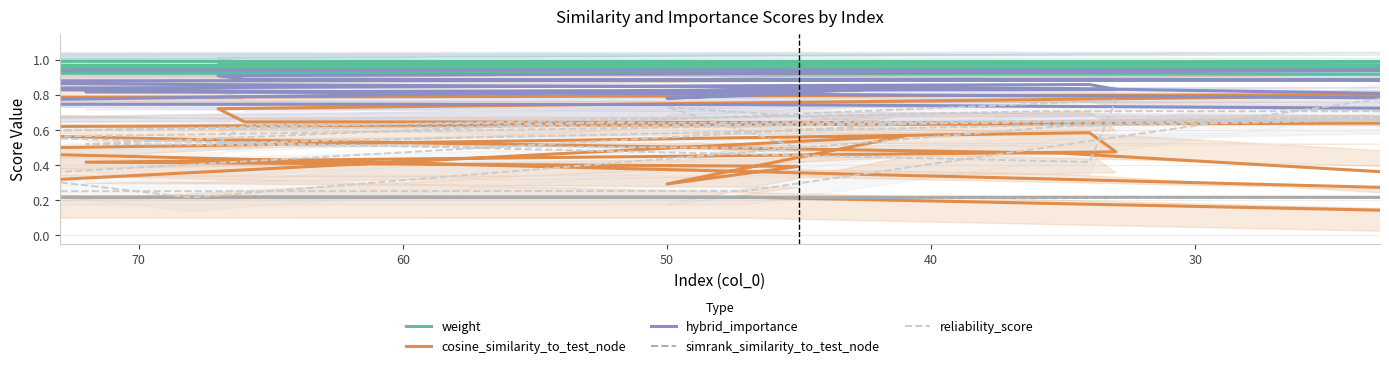

What is the value of the hybrid_importance point at the 2nd from the left?

0.9